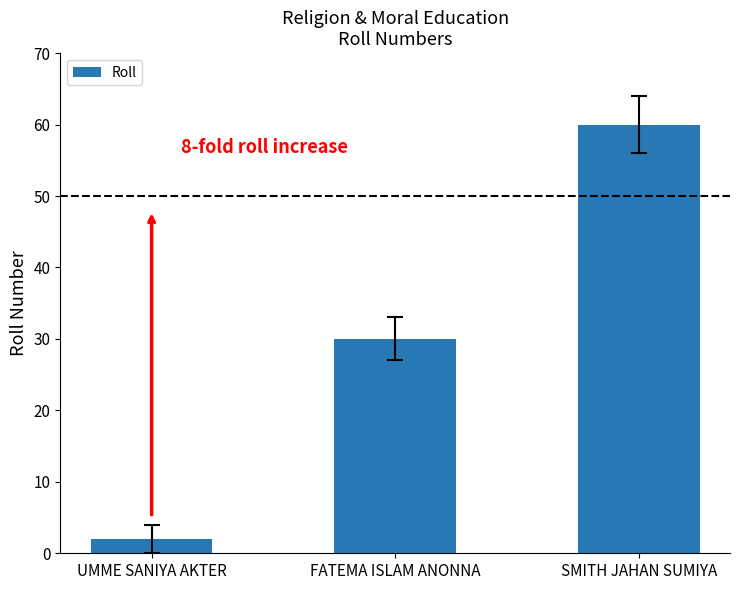

How many values are between 2 and 60?

3